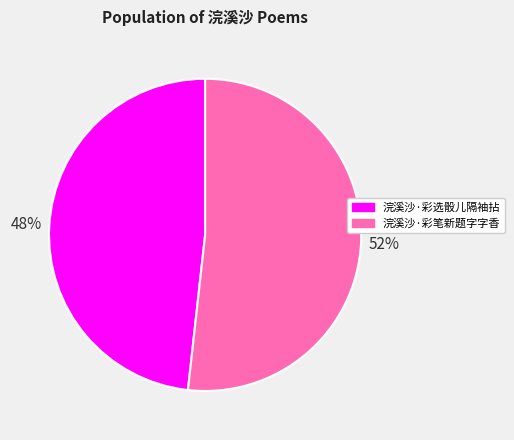

What percentage is the 浣溪沙·彩选骰儿隔袖拈 slice, to the nearest percent?

48%